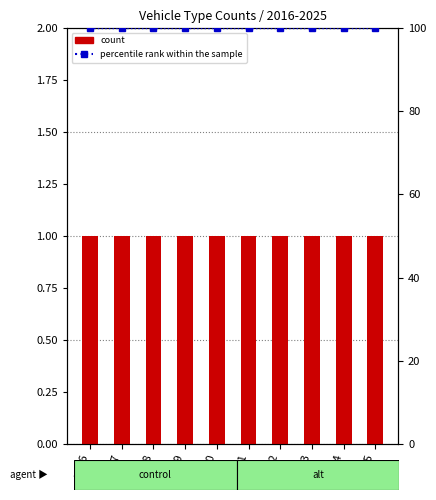

What is the sum of all count values?

10